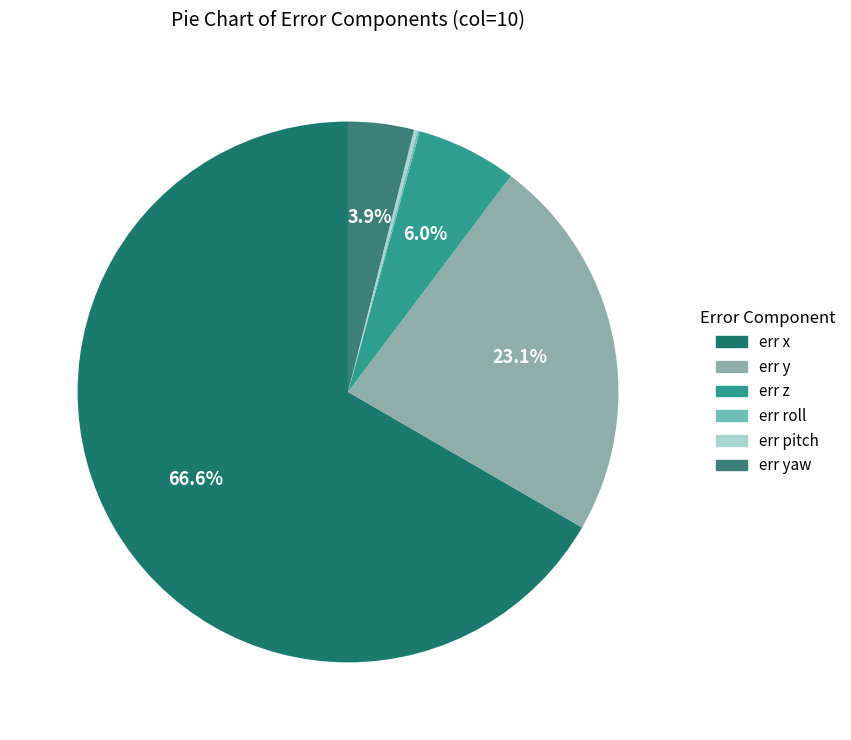

What percentage is NOT represented by err yaw?

96.1%